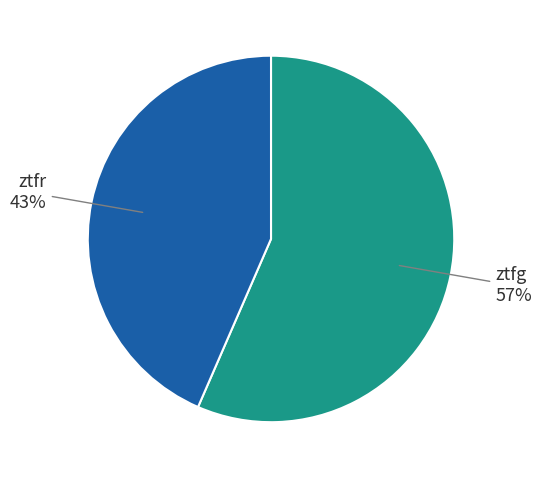

Approximately how many times larger is the value at ztfg compared to ztfr?

1.3